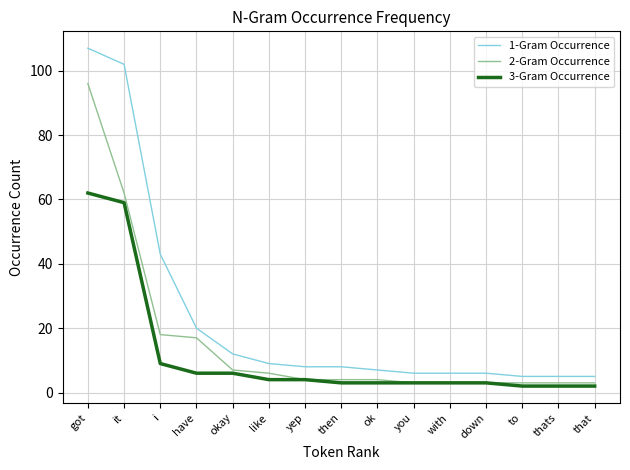

At which category does the chart reach its peak across all series?

got